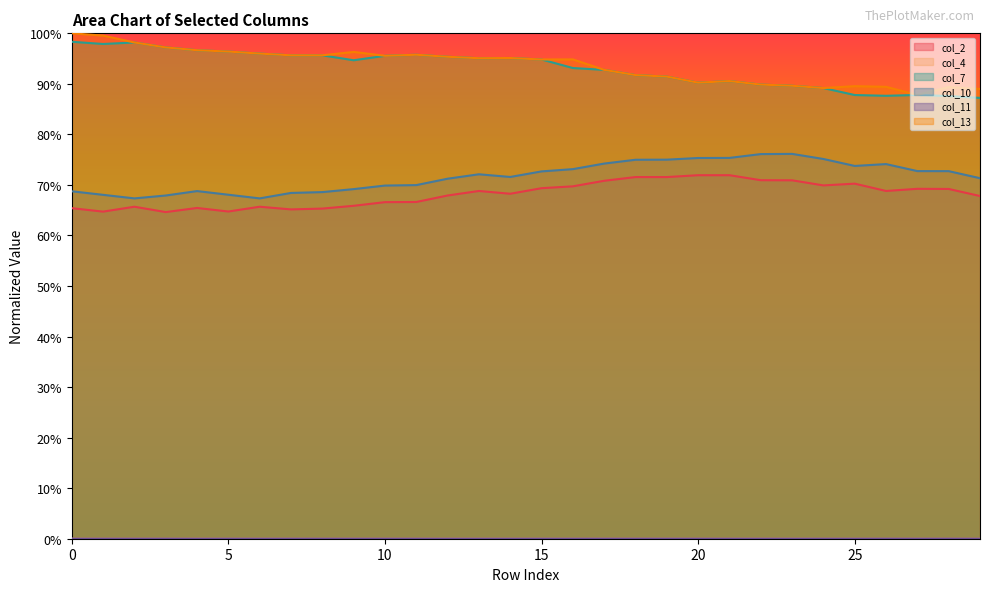

How many interior local valleys does the col_7 series have?

5